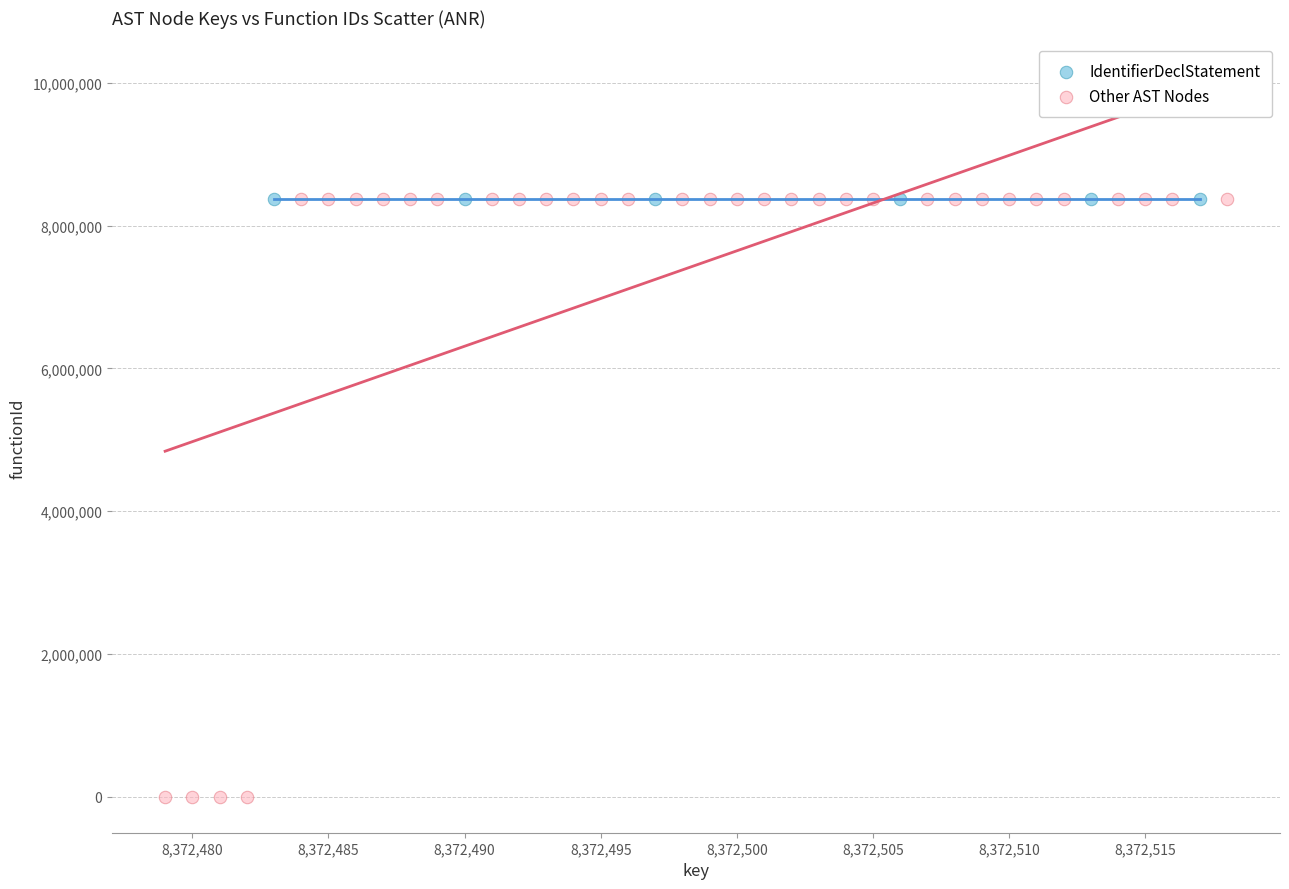

Which series contains the lowest Y value?

Other AST Nodes